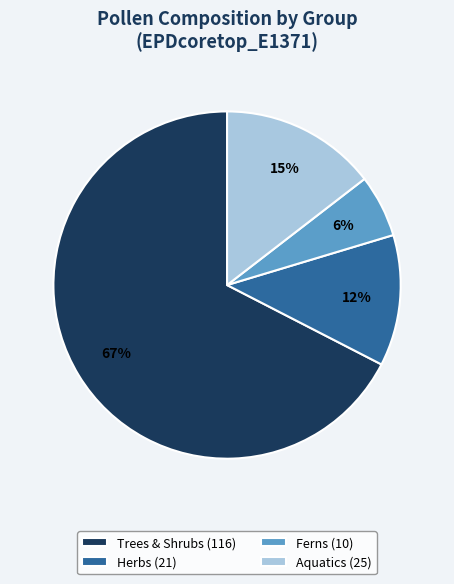

Do Herbs (21) and Ferns (10) together represent more than half of the pie?

No